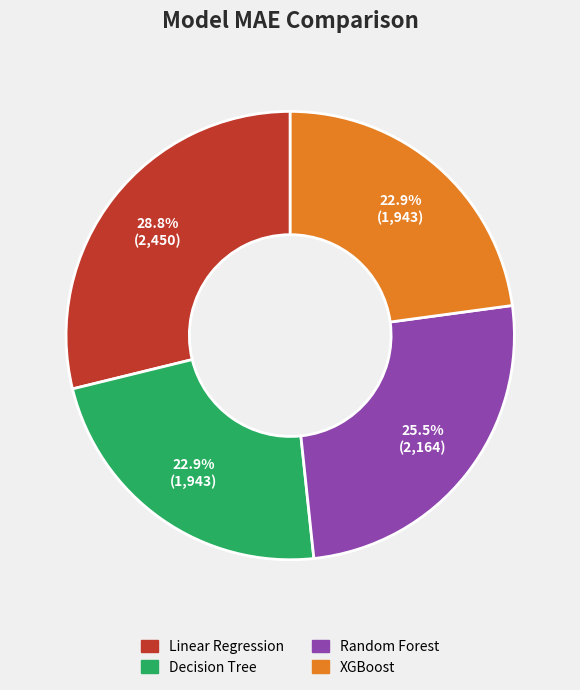

Does any single category account for the majority?

No